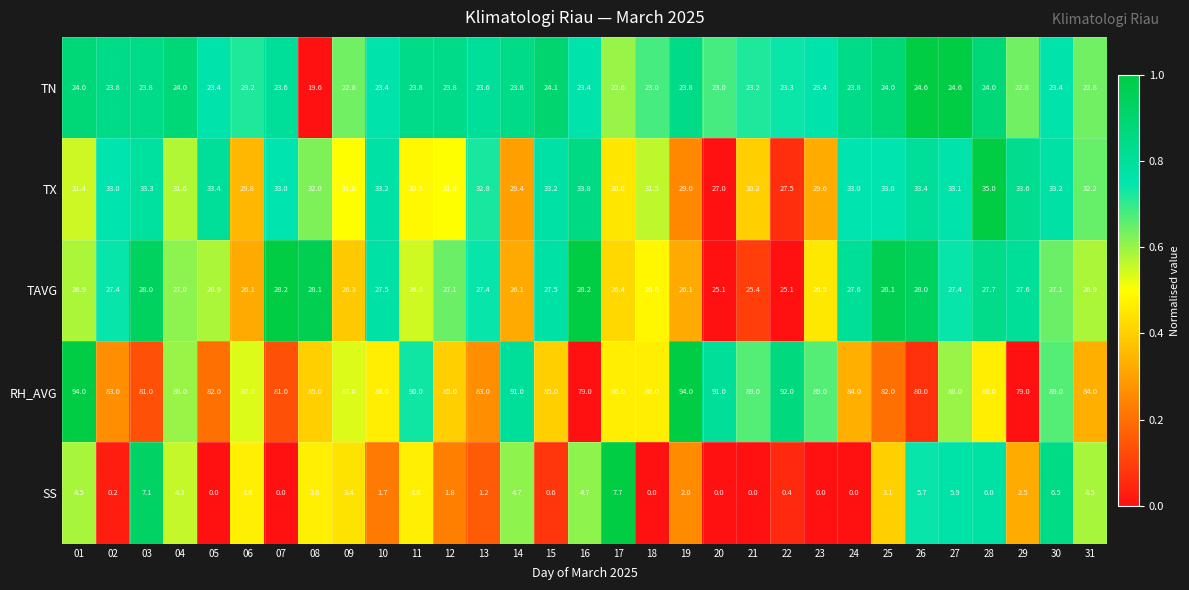

At how many categories does at least one series exceed 0?

31